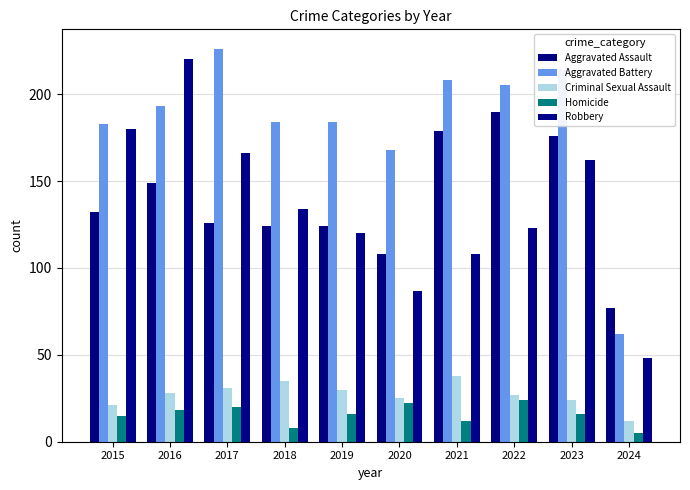

Rank the categories by Robbery value from lowest to highest.

2024, 2020, 2021, 2019, 2022, 2018, 2023, 2017, 2015, 2016